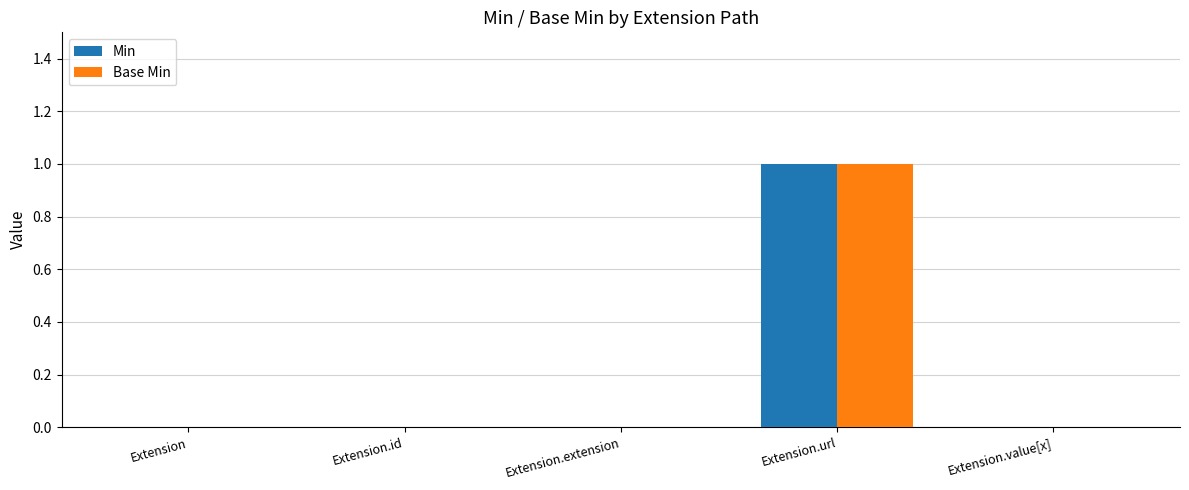

The Min series shows 2 at Extension.url. True or false?

False